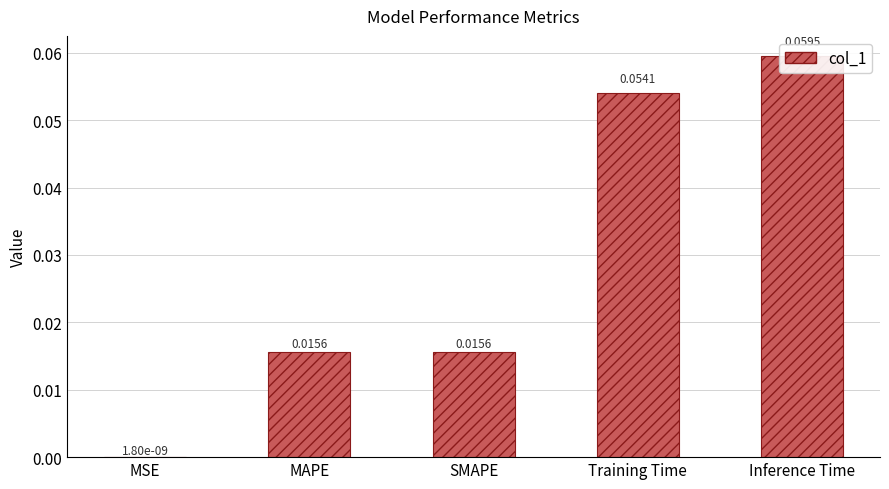

What is the difference between the values at MSE and Inference Time?

0.1